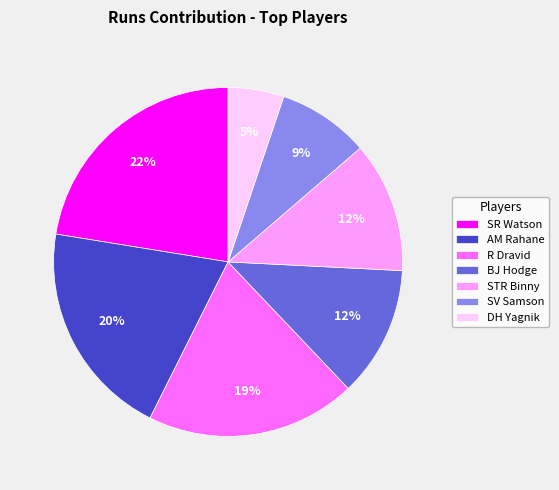

To the nearest percent, what is the difference between the largest and smallest slice percentages?

17%